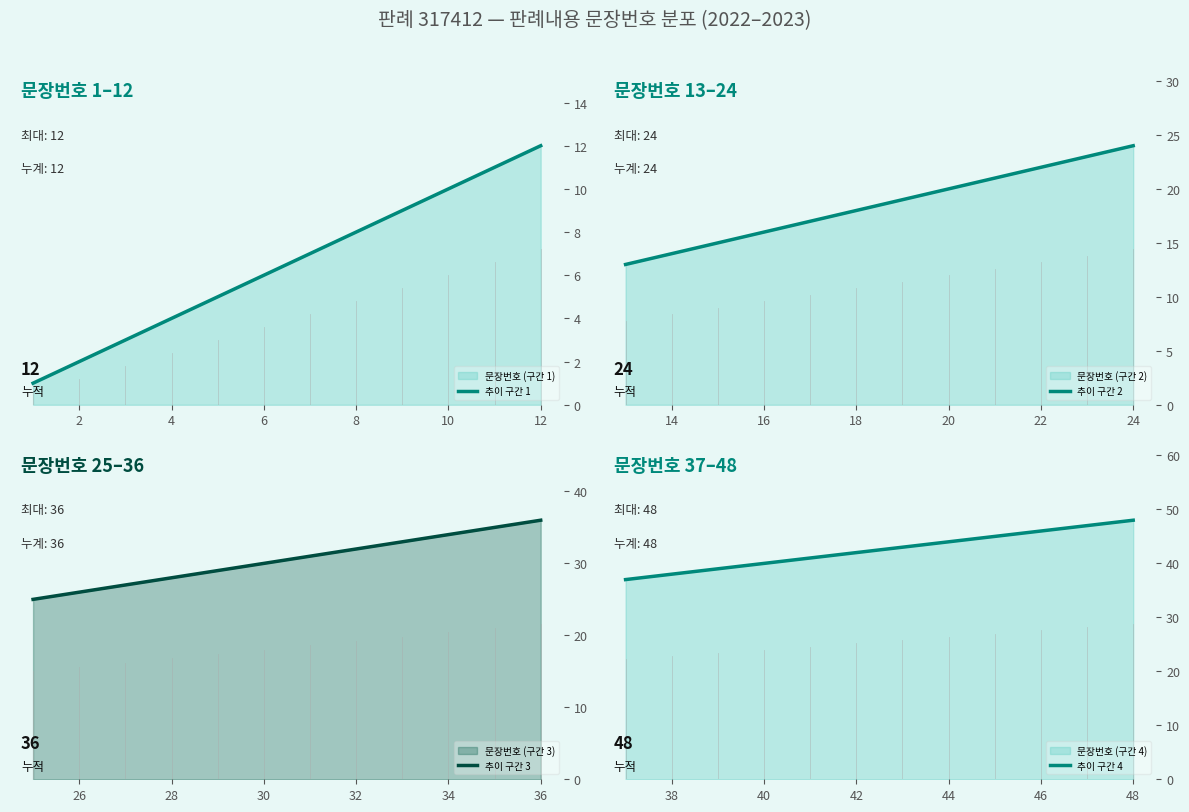

Count the number of data series in this chart.

4